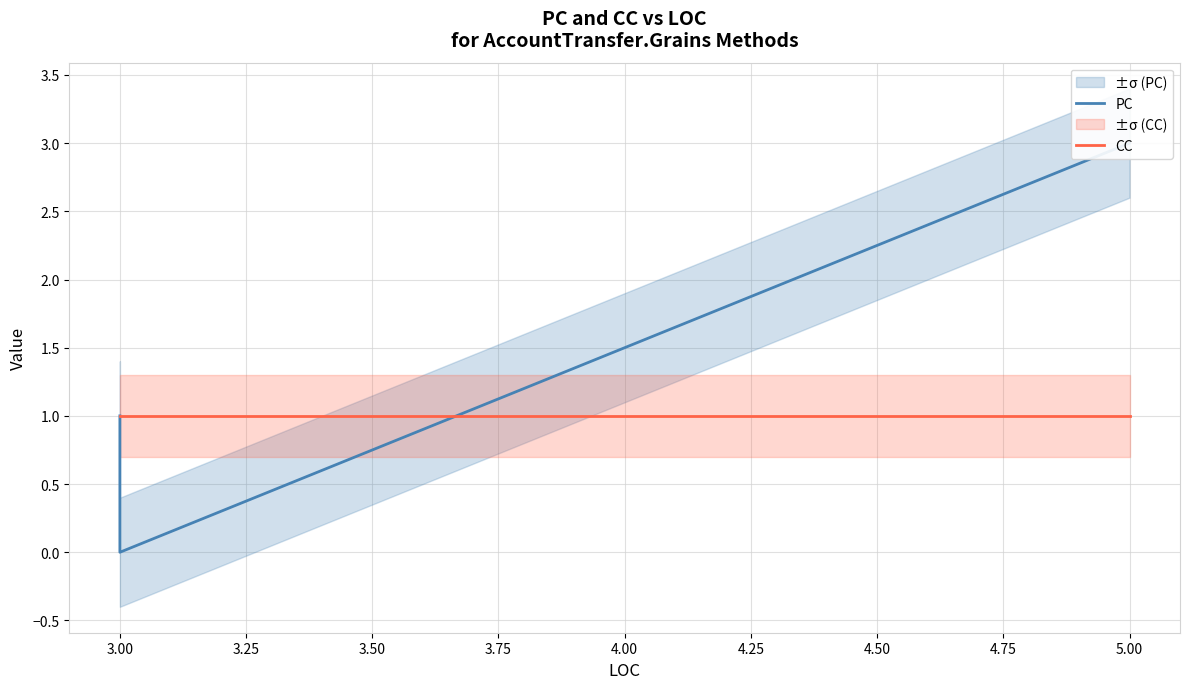

True or false: PC has more than 0 interior local peaks.

False